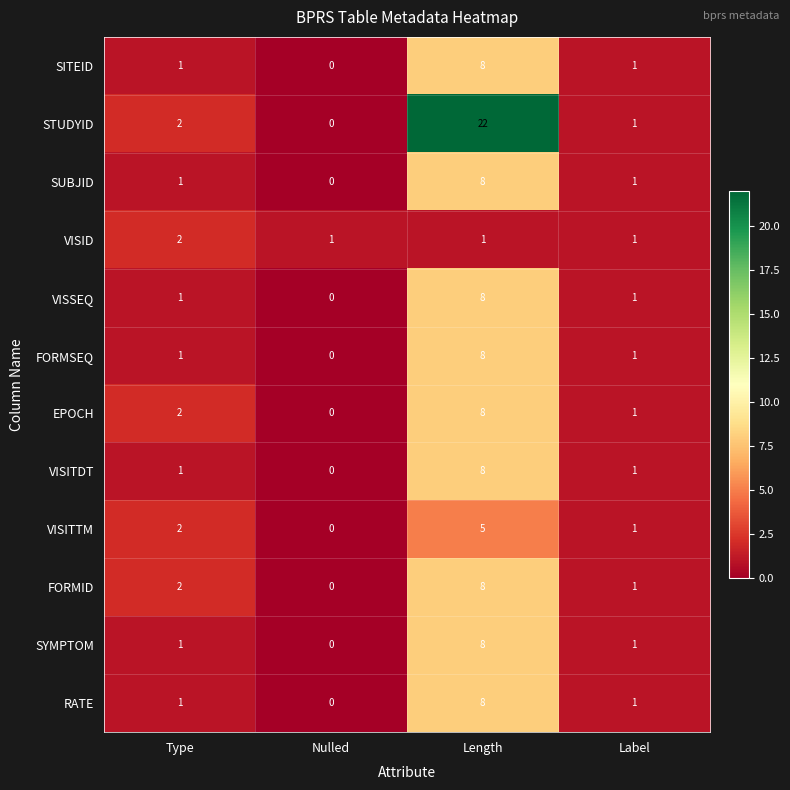

Which series changed the most between Length and Label?

STUDYID